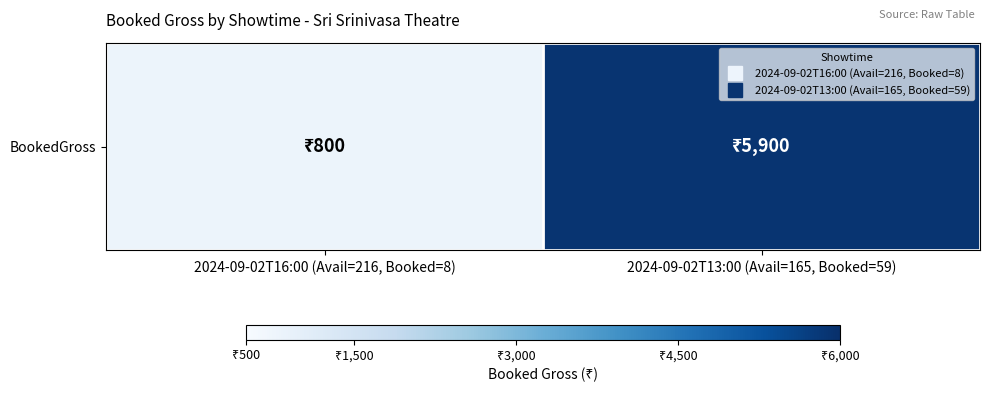

The chart shows a value of 800 at 2024-09-02T16:00 (Avail=216, Booked=8). True or false?

True